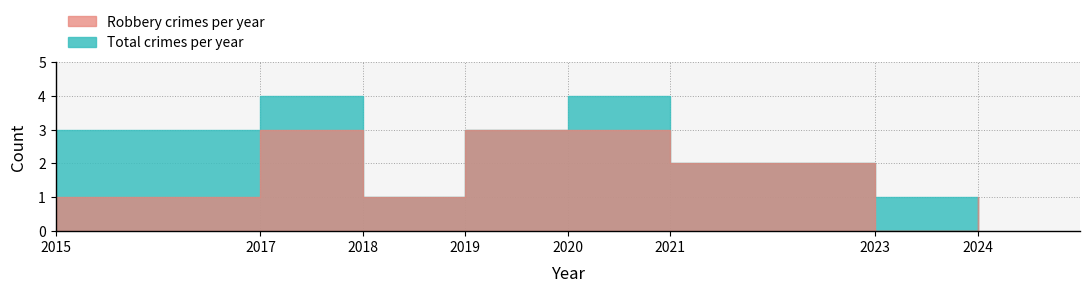

Reading left to right, list all the values displayed in this chart.

Robbery: 1	3	1	3	3	2	0	1
Total: 3	4	1	3	4	2	1	1